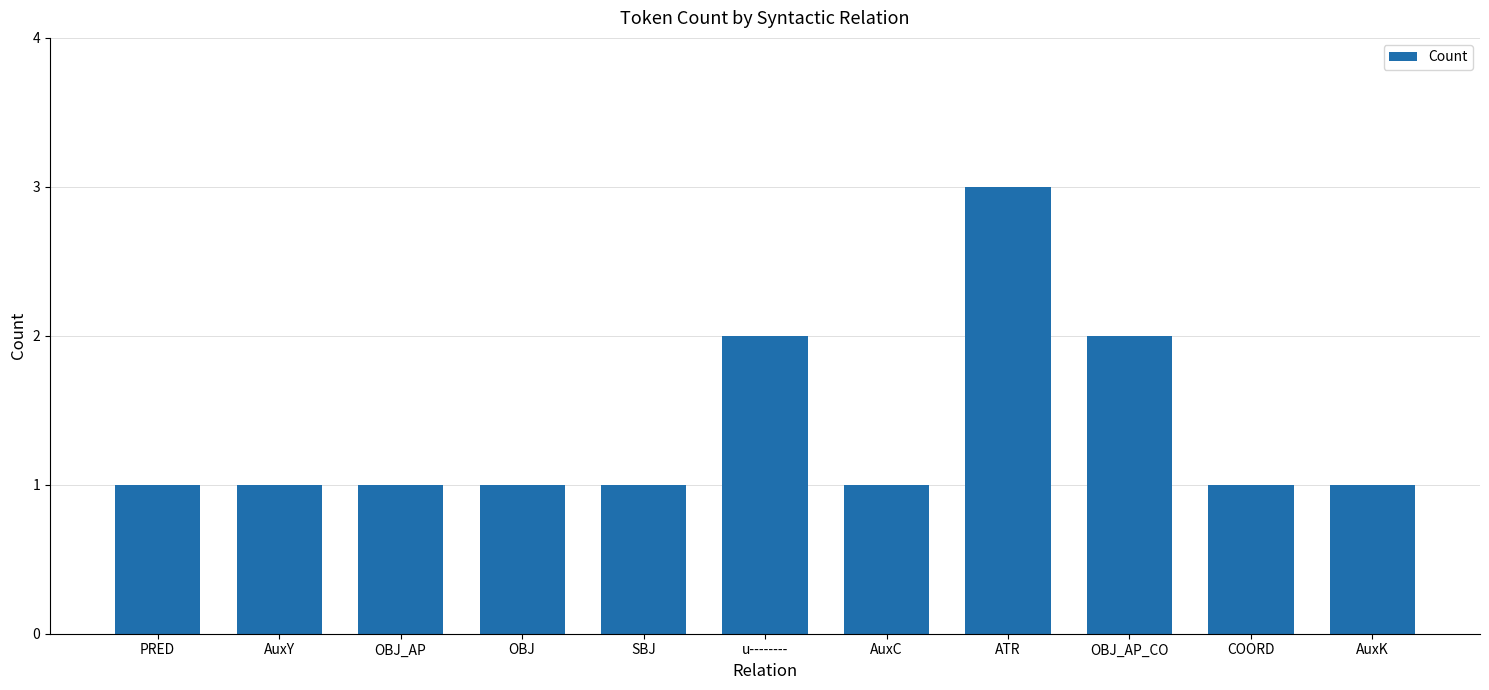

What is the ratio of the value at AuxY to the value at u--------?

0.5